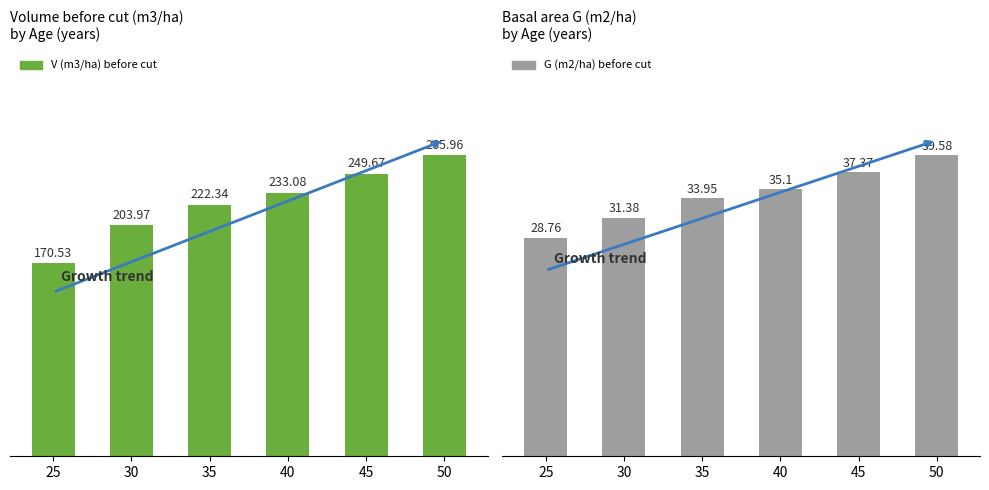

The value of G (m2/ha) before cut at 50 is 39.6. True or false?

True